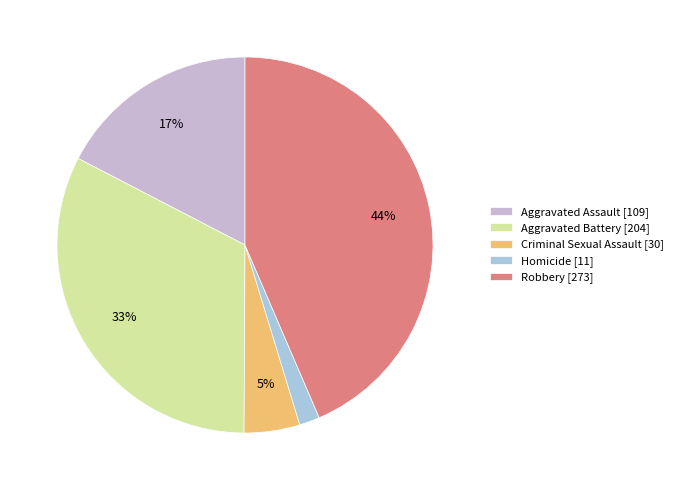

Does Aggravated Battery represent more than half of the total?

No